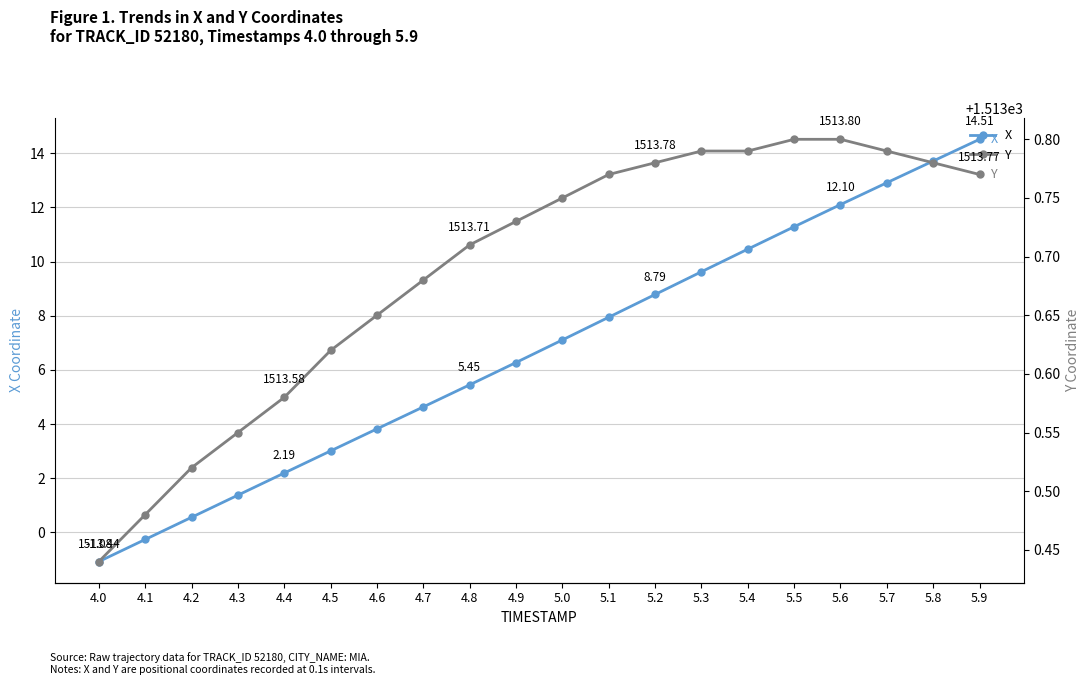

How many data points does each series have?

20